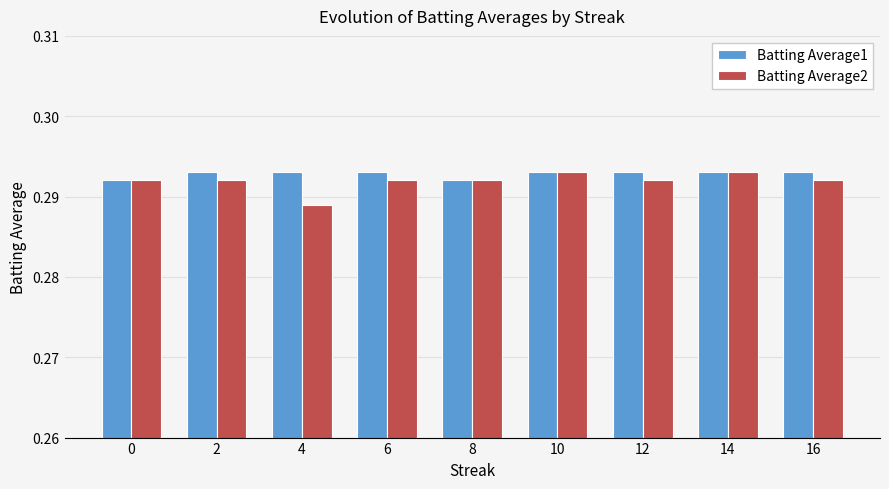

Count the number of data series in this chart.

2